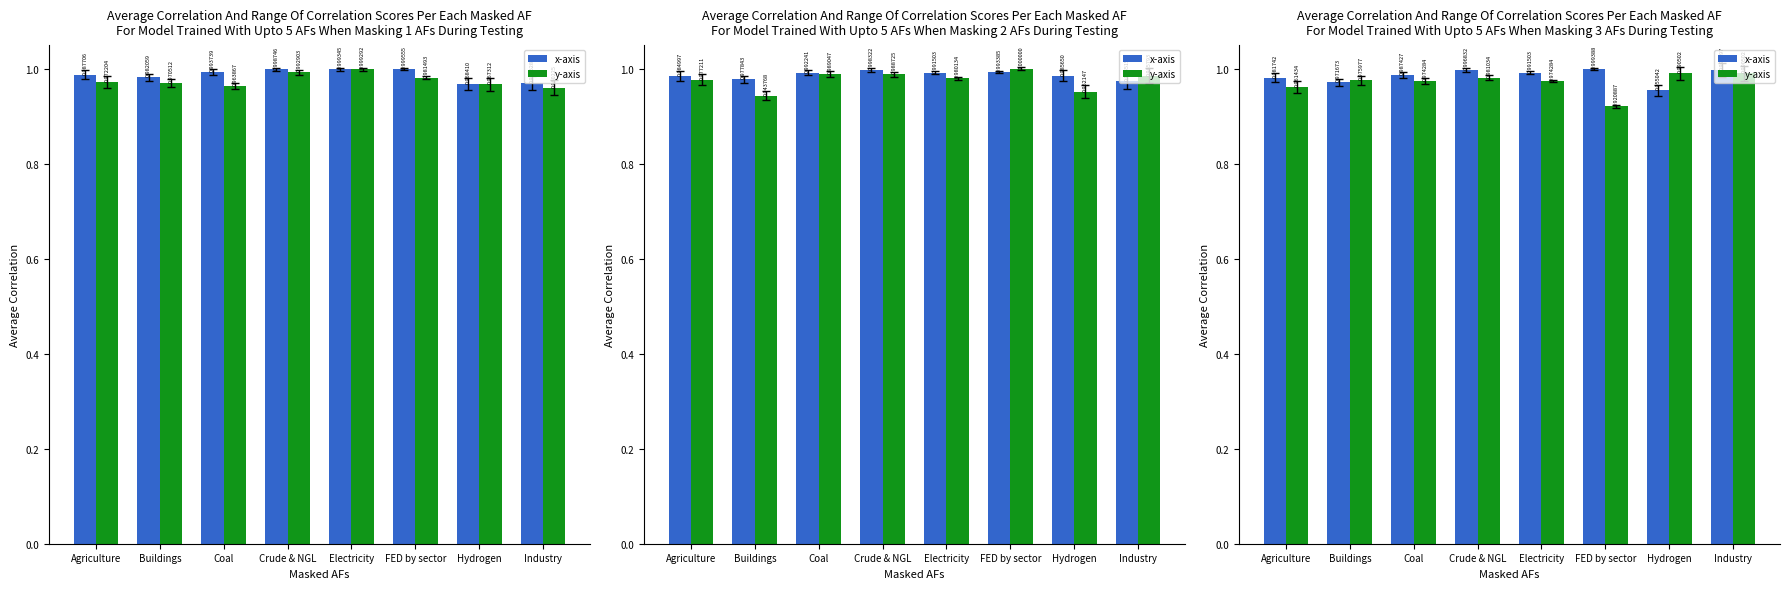

What is the minimum value shown in the chart?

0.9